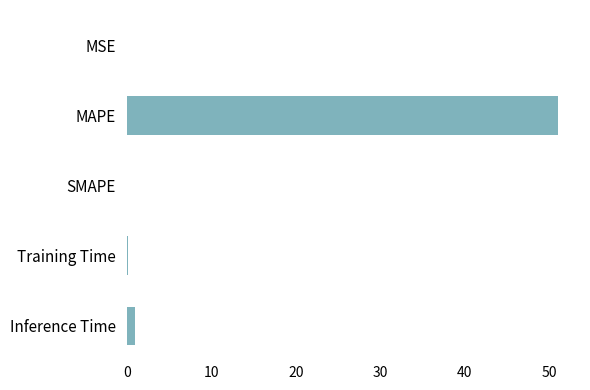

What is the sum of all values?

52.1